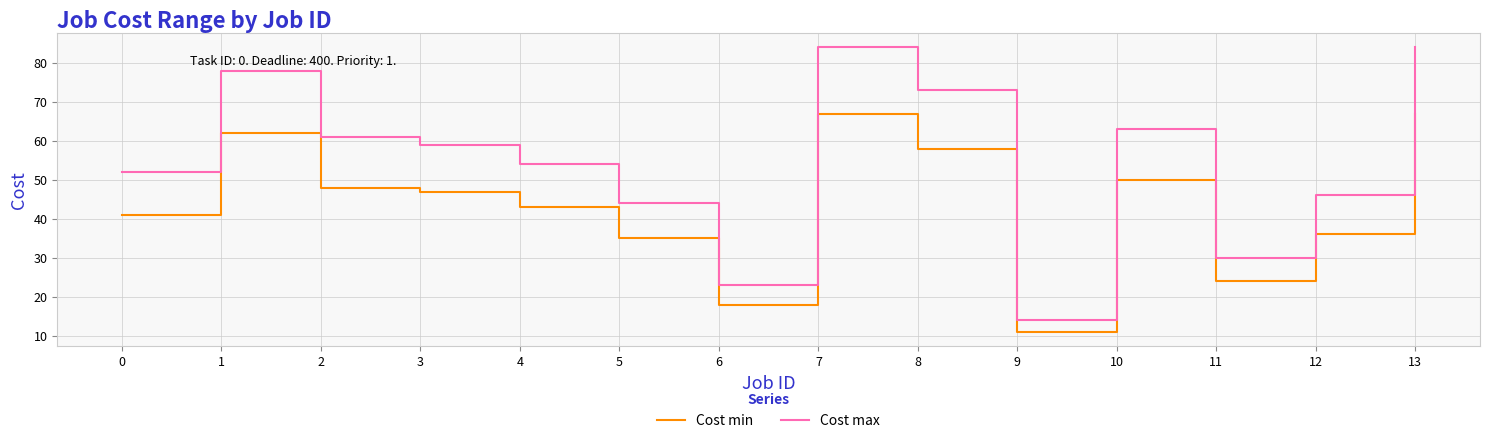

List the series in order of their overall mean, lowest first.

Cost min, Cost max